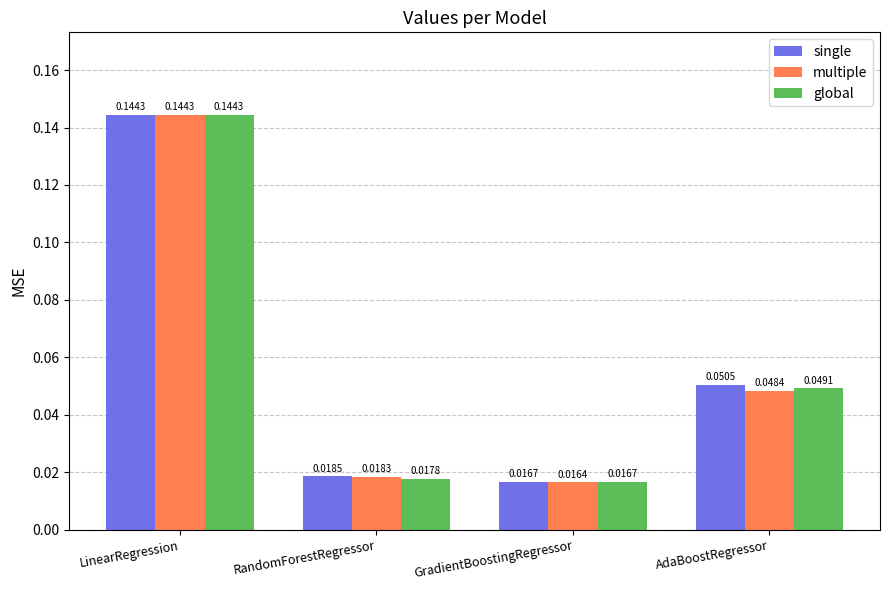

Which series has the largest total across all categories?

single